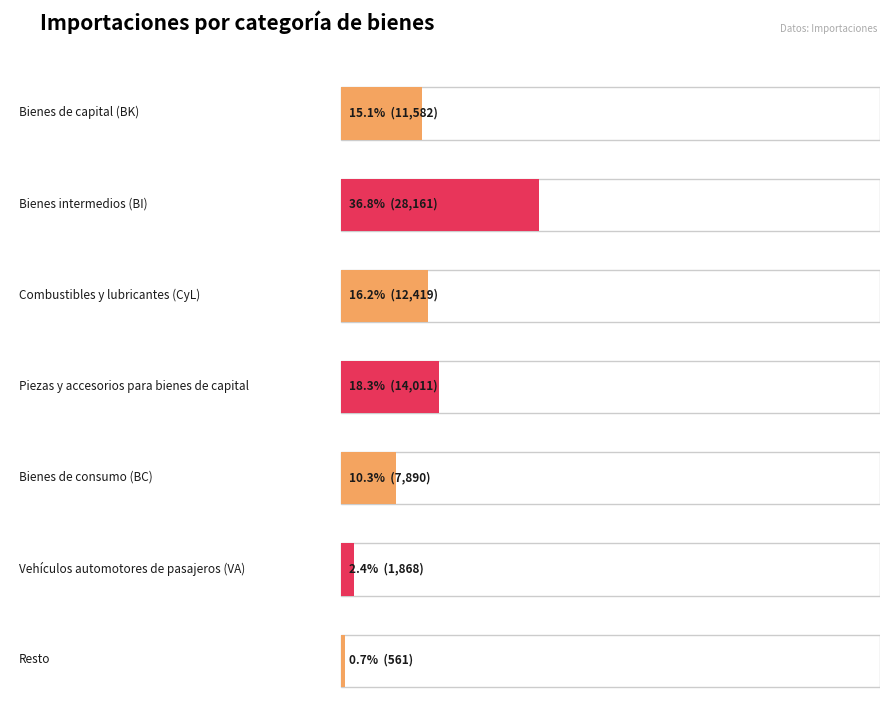

Which has a higher value, Piezas y accesorios para bienes de capital or Combustibles y lubricantes (CyL)?

Piezas y accesorios para bienes de capital